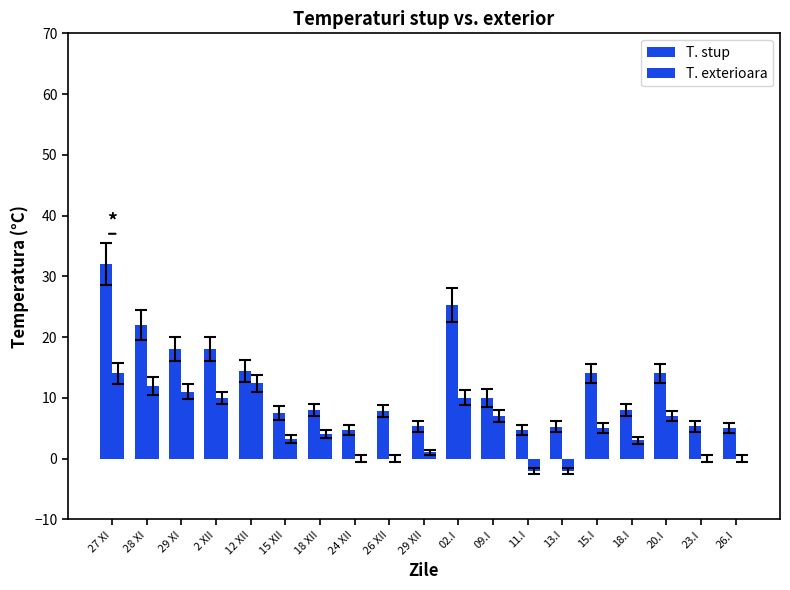

Are the bars grouped side by side (vs. stacked)?

Yes